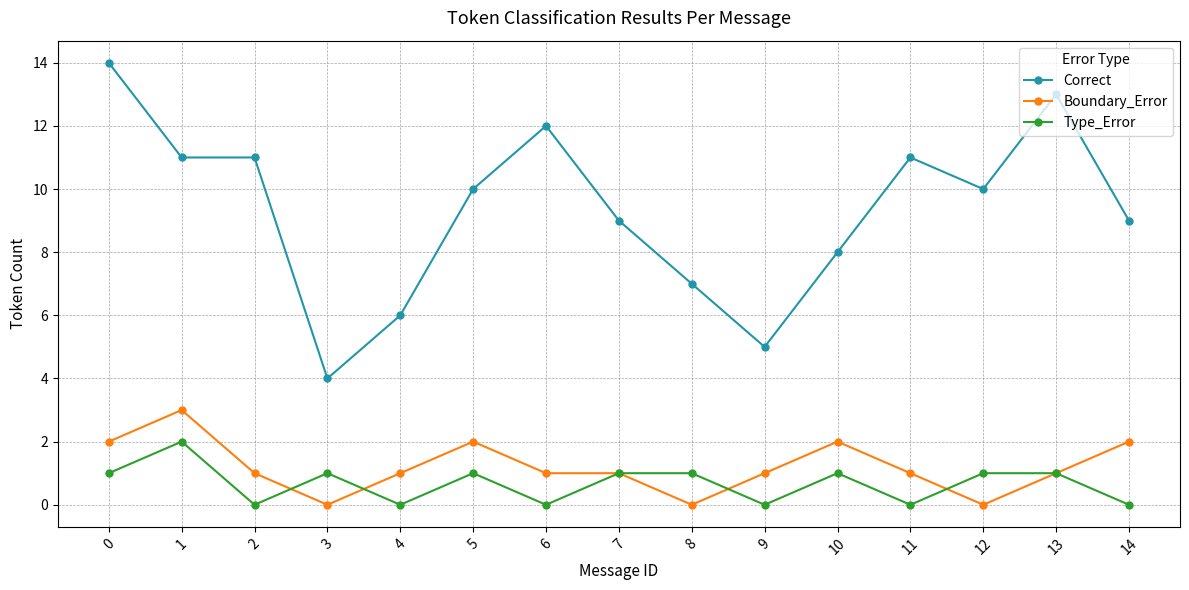

What is the difference between the Type_Error values at 1 and 11?

2